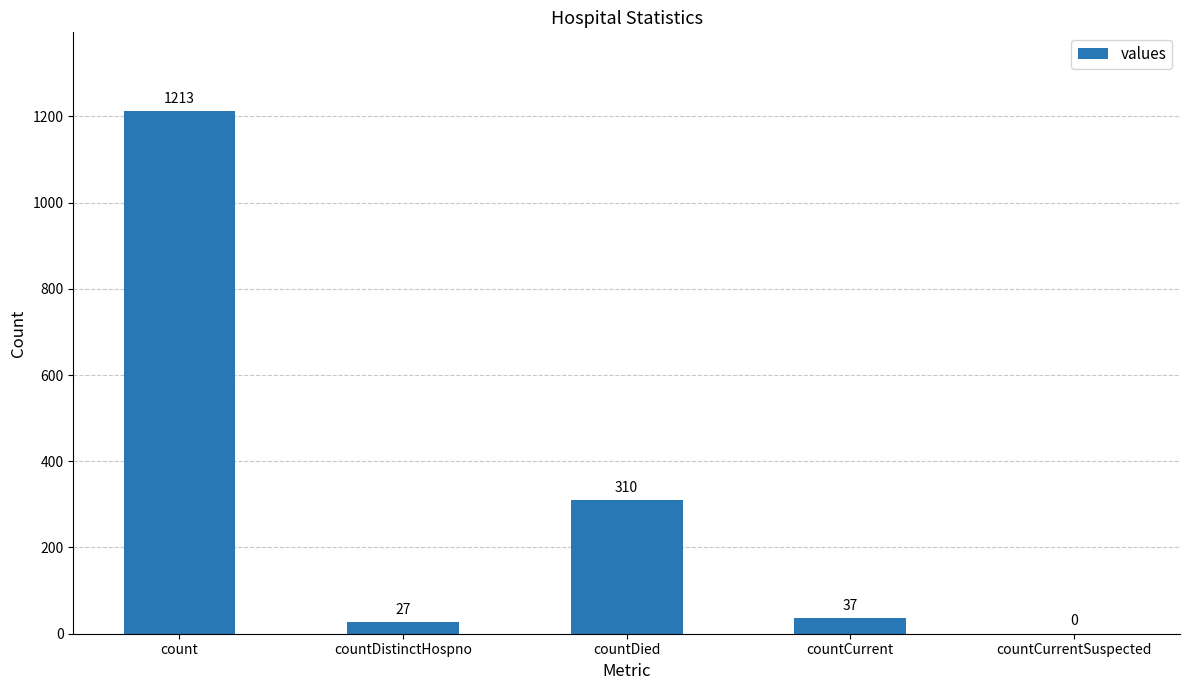

Between countDistinctHospno and countDied, which is larger?

countDied